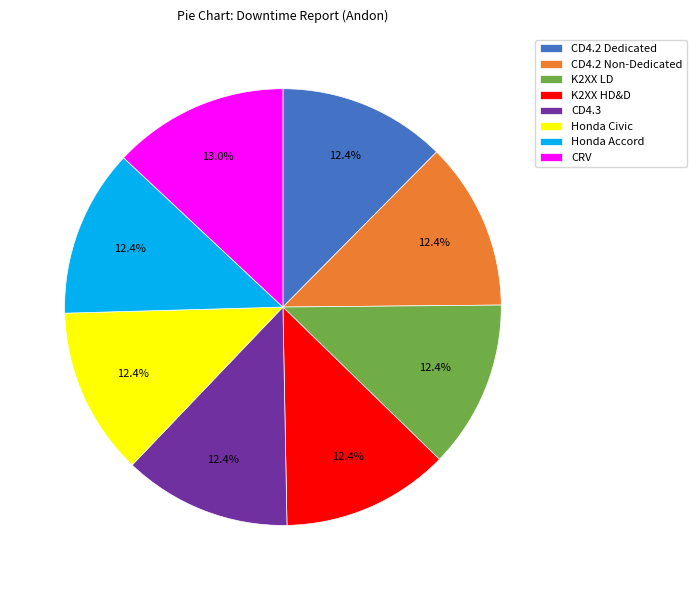

To the nearest percent, what percentage of the pie is K2XX HD&D?

12%